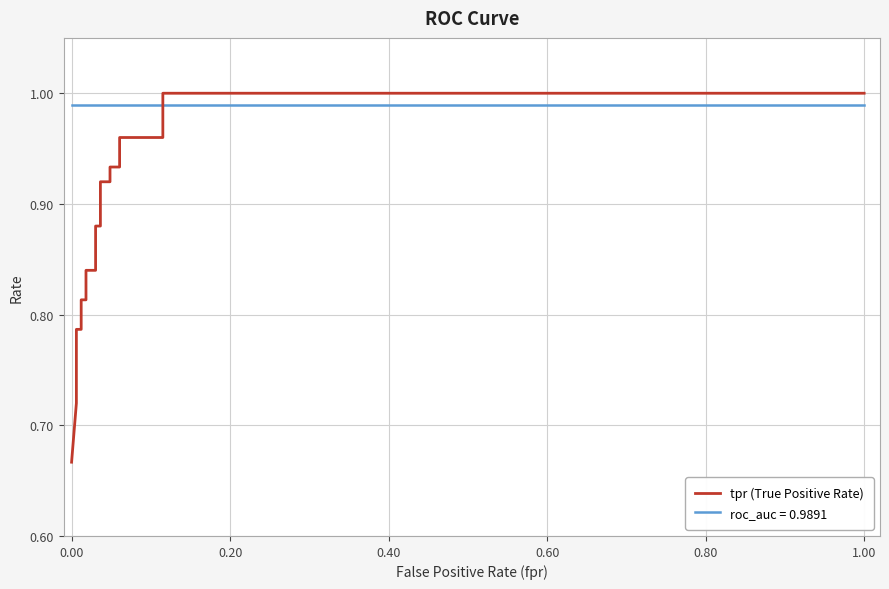

True or false: there are more than 1 points higher than both neighbors.

False